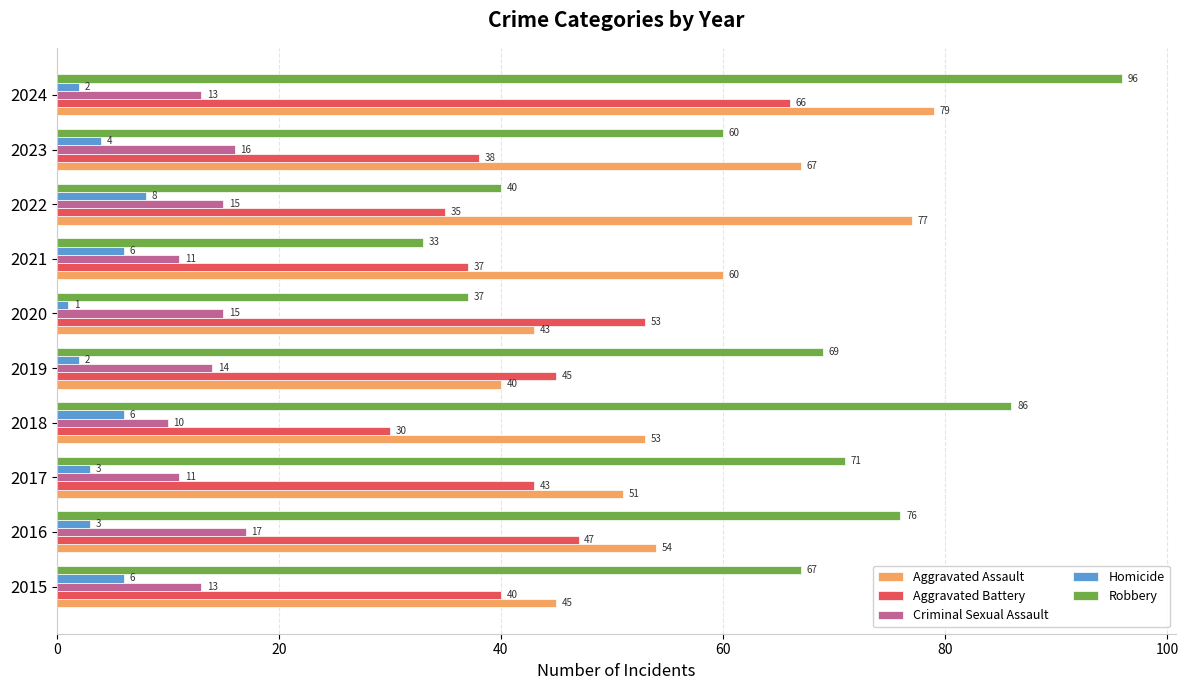

What is the average value of the Aggravated Assault series?

57